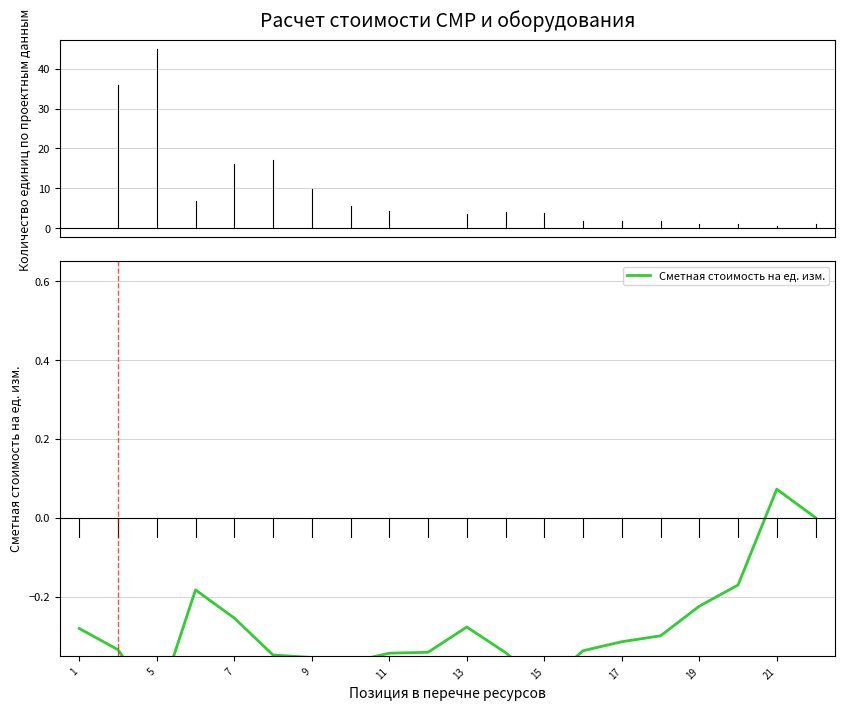

What is the greatest value displayed?

0.1